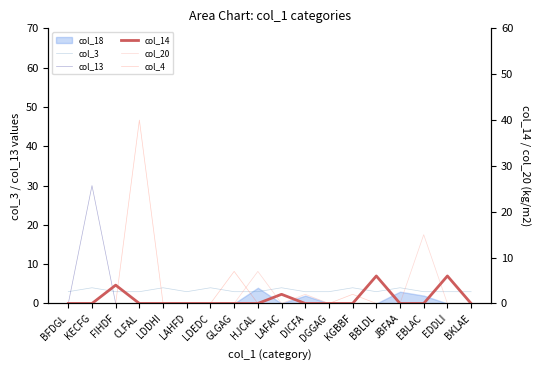

Does the chart display data point markers on the line(s)?

No